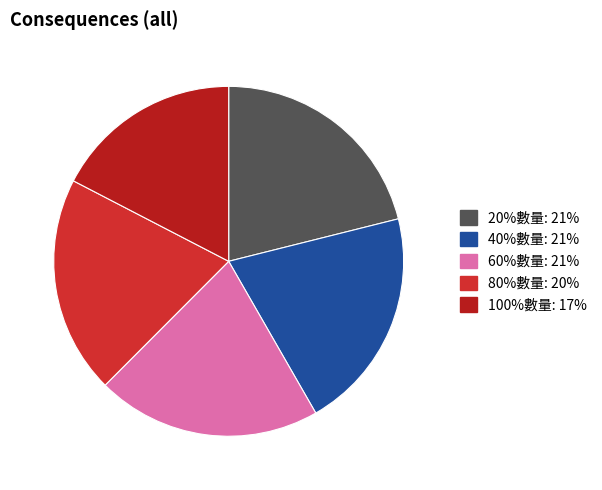

Which category has the biggest portion of the pie?

20%數量